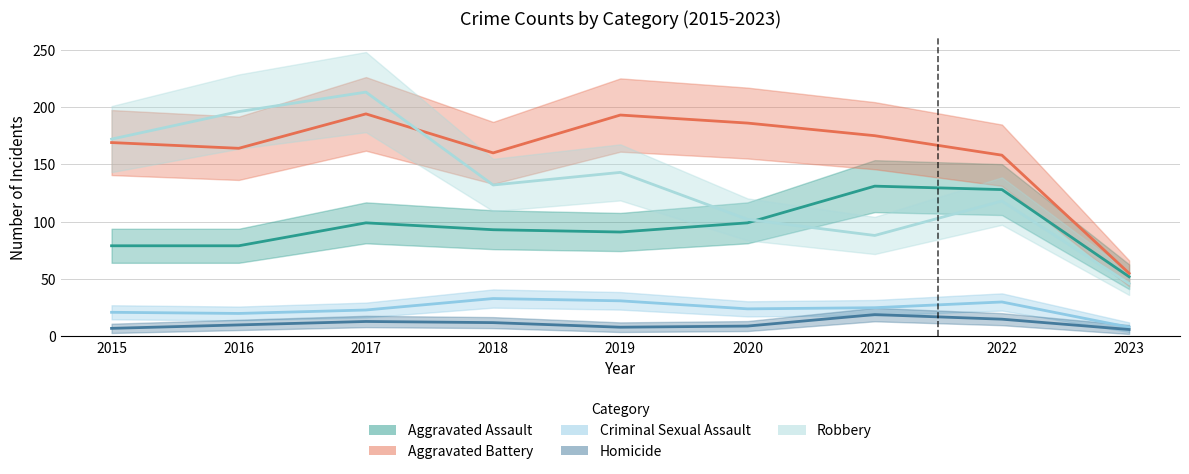

True or false: Homicide and Aggravated Battery intersect in this chart.

False